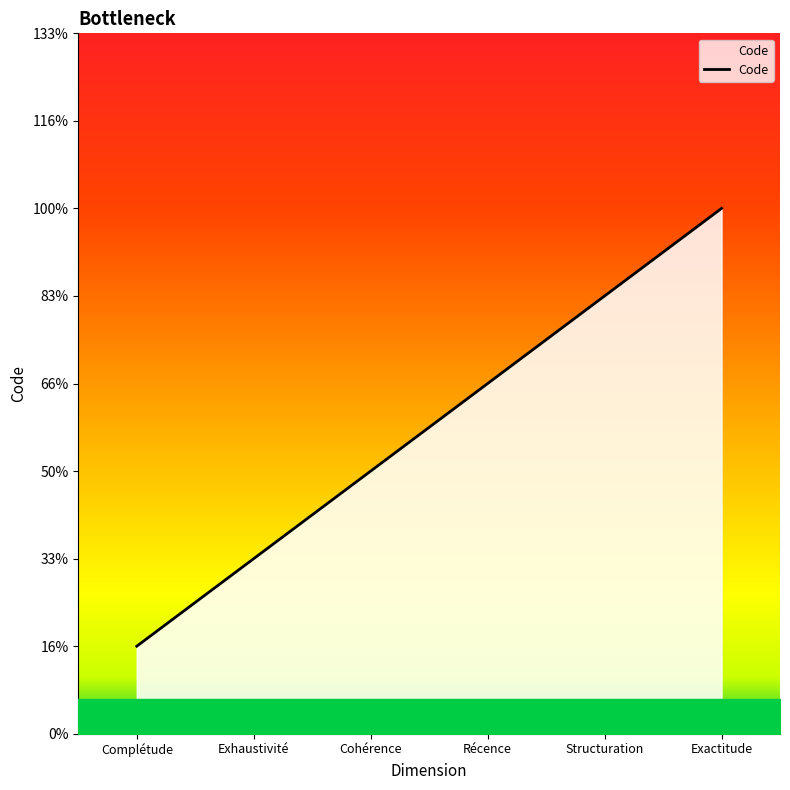

The value at Récence is 6. True or false?

False